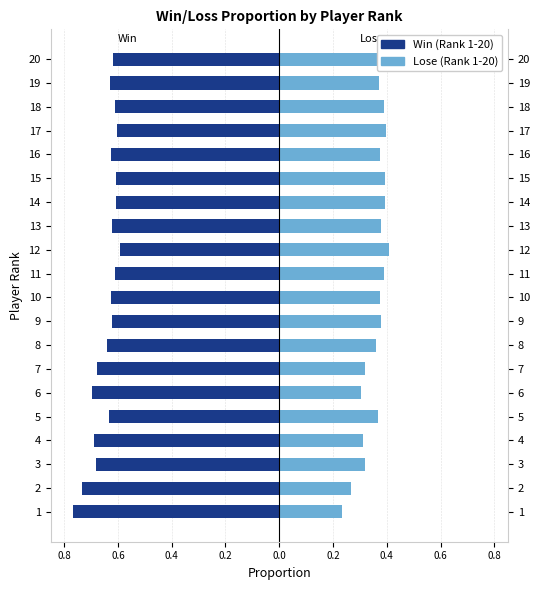

What is the value of the Win (ACS) bar at the 7th from the left?

-0.7